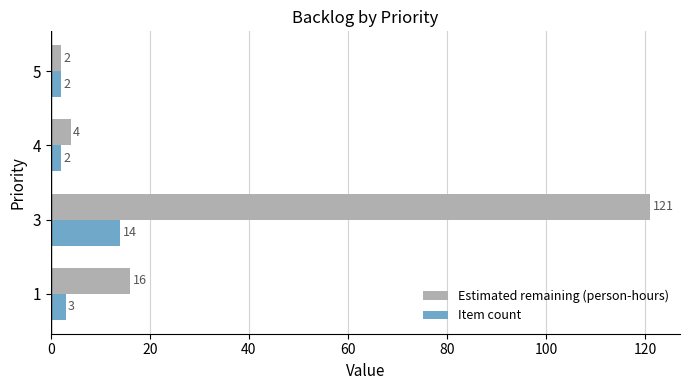

What is the sum of all Item count values?

21